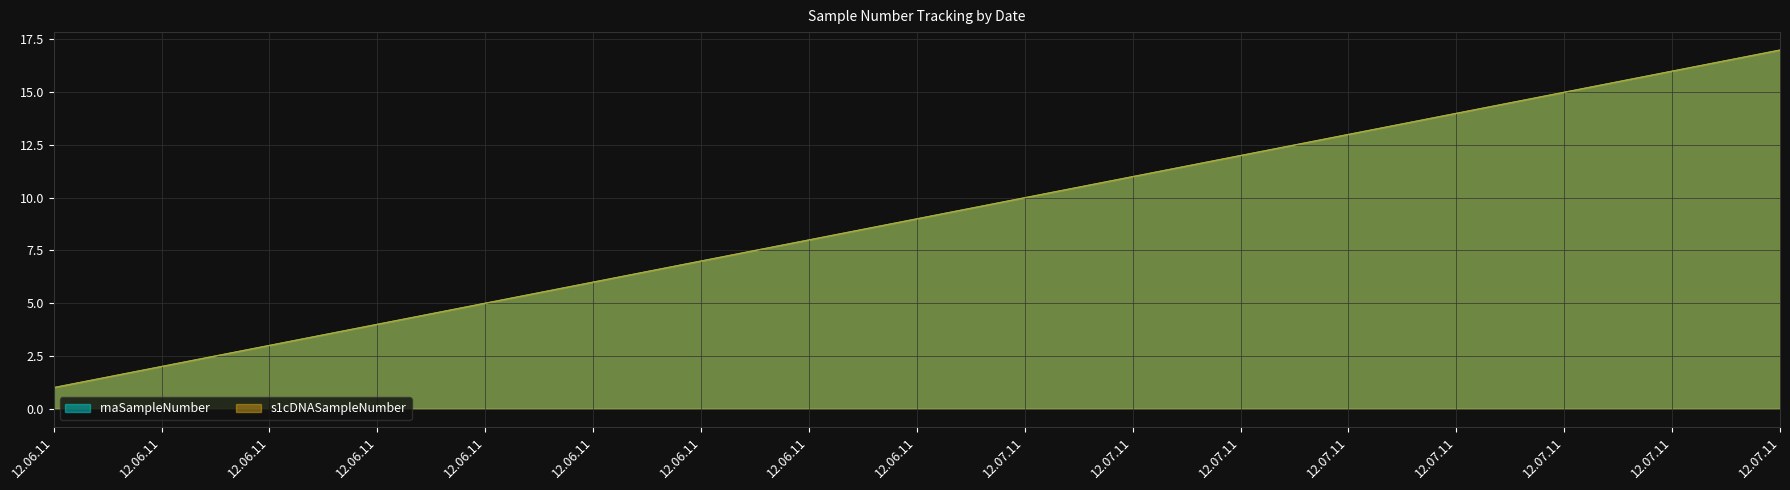

Reading left to right, what are all the values shown in this chart?

rnaSampleNumber: 1	2	3	4	5	6	7	8	9	10	11	12	13	14	15	16	17
s1cDNASampleNumber: 1	2	3	4	5	6	7	8	9	10	11	12	13	14	15	16	17